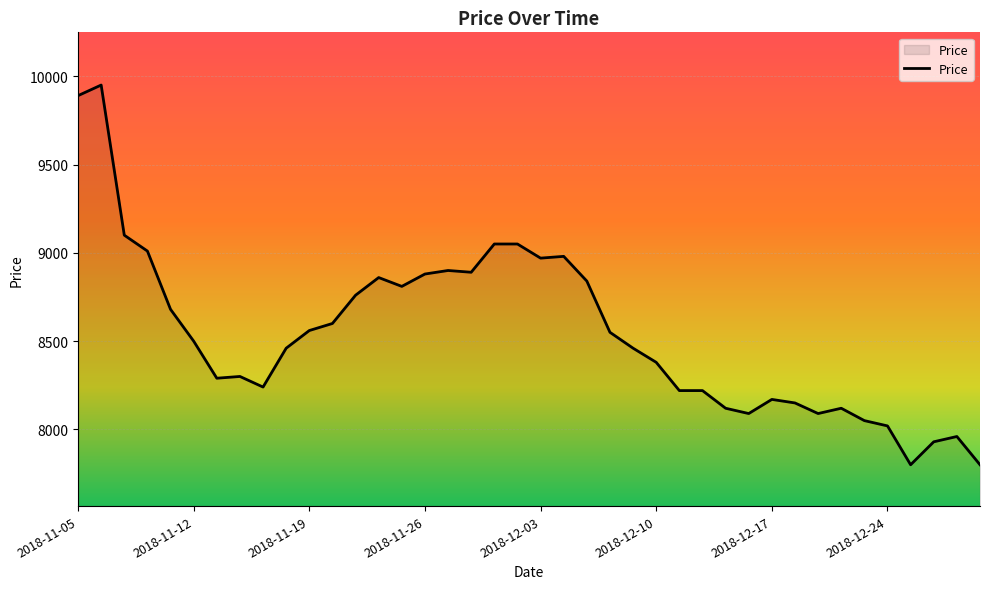

What is the difference between the maximum and minimum values?

2150